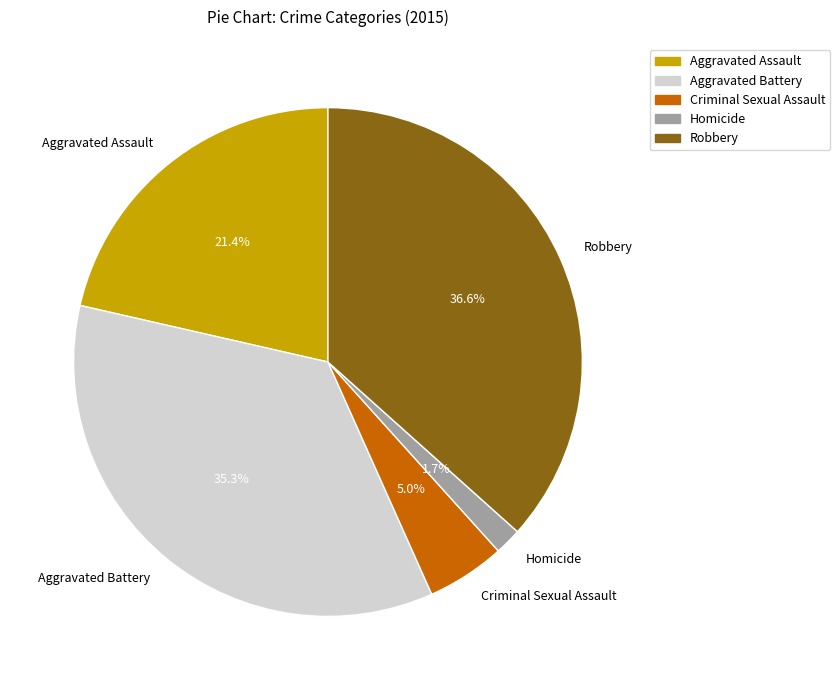

Do Robbery and Criminal Sexual Assault together represent more than half of the pie?

No